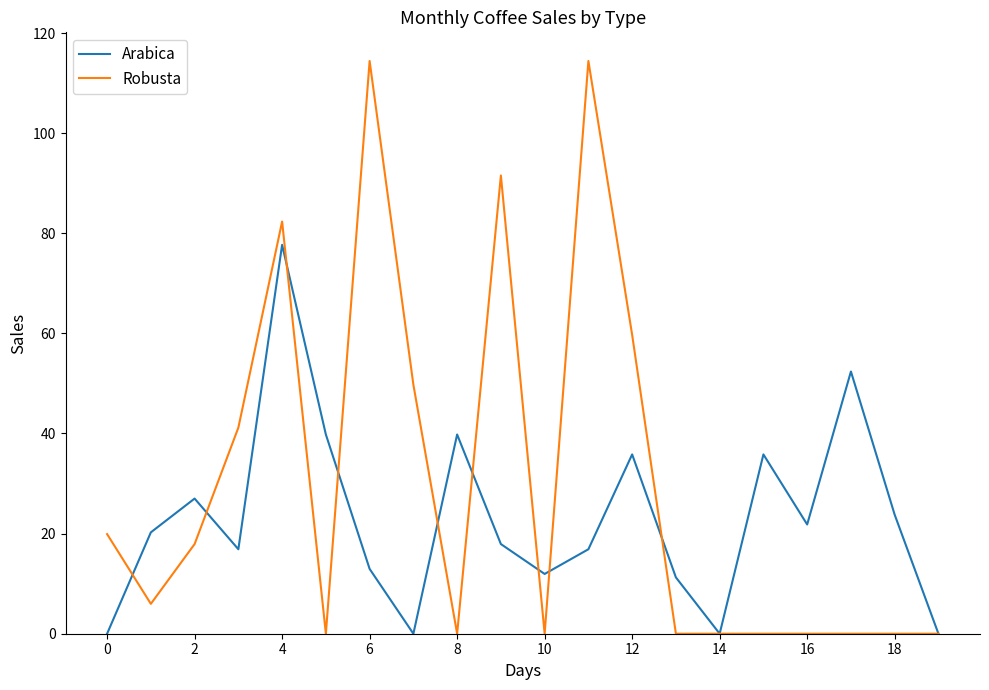

Rank the series by their average value, from highest to lowest.

Robusta, Arabica